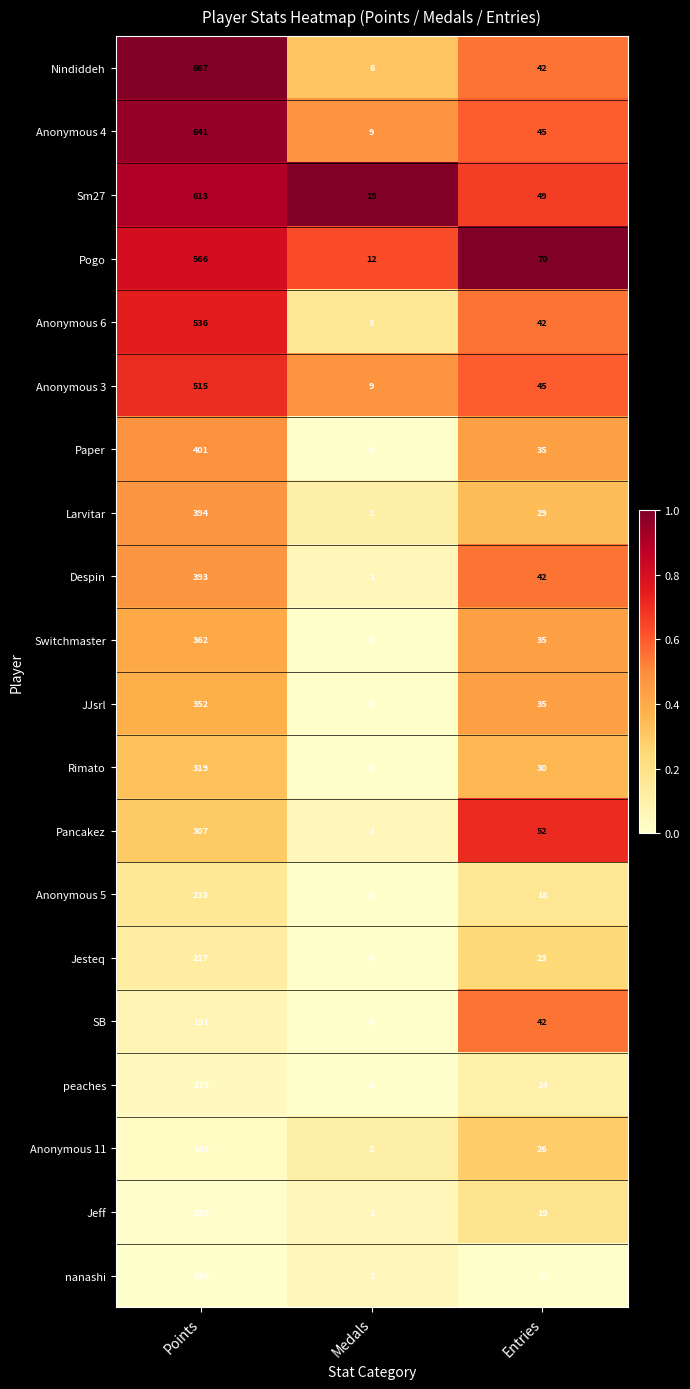

What is the total value across all series at Points?

7361